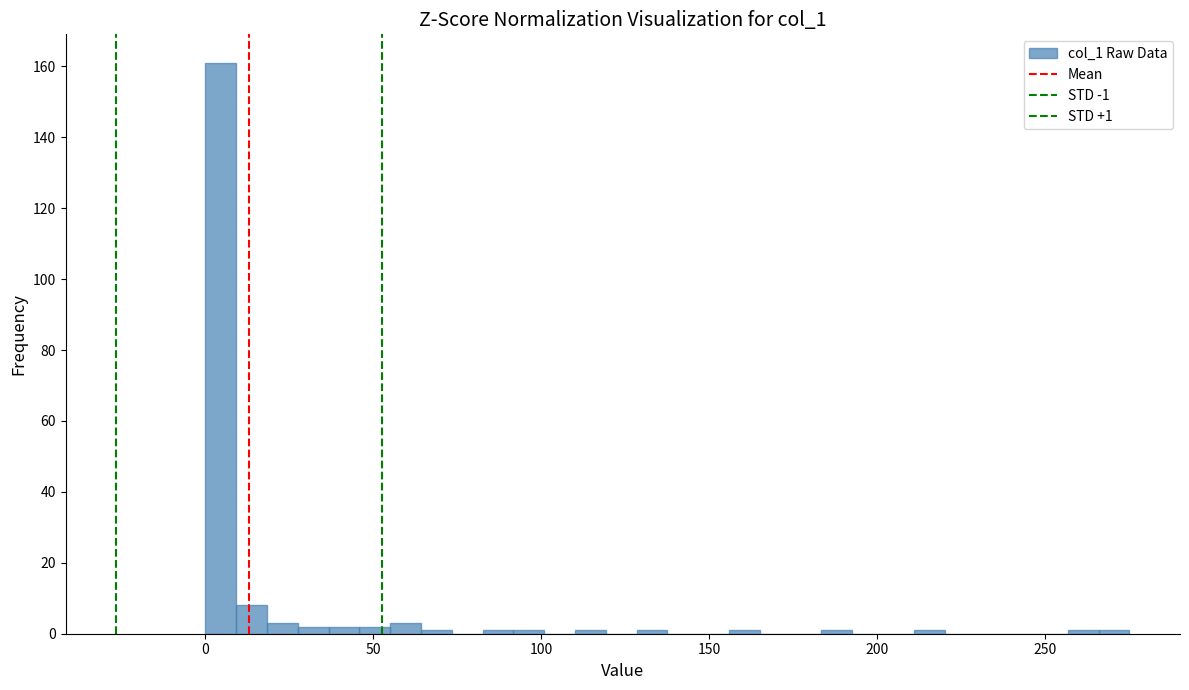

Read against the x-axis, roughly where is the centre of the tallest bar?

5